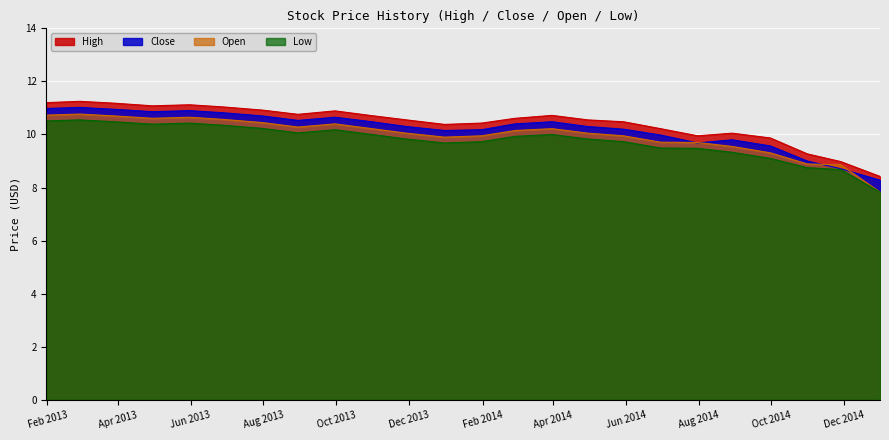

True or false: Low and High intersect in this chart.

False